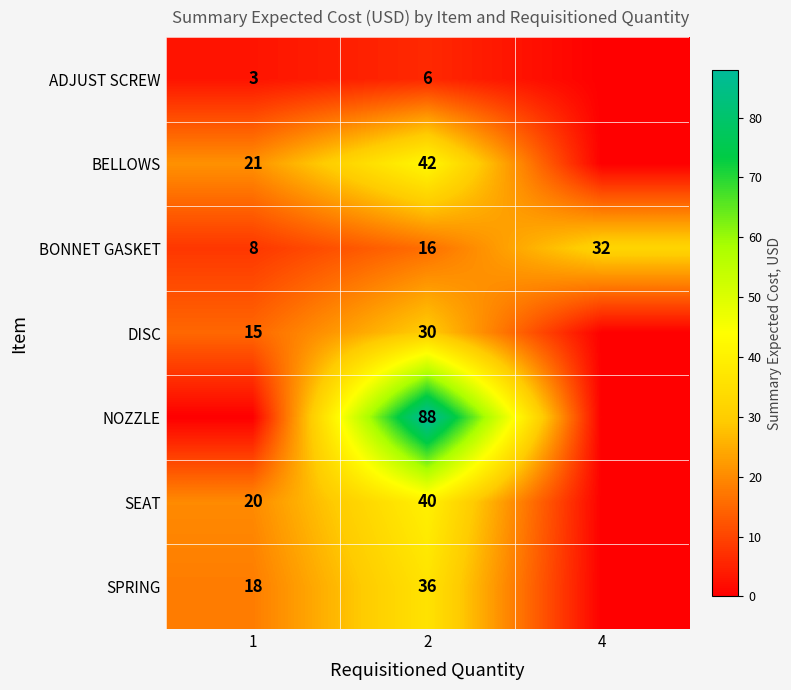

What is the average value of the BONNET GASKET series?

19